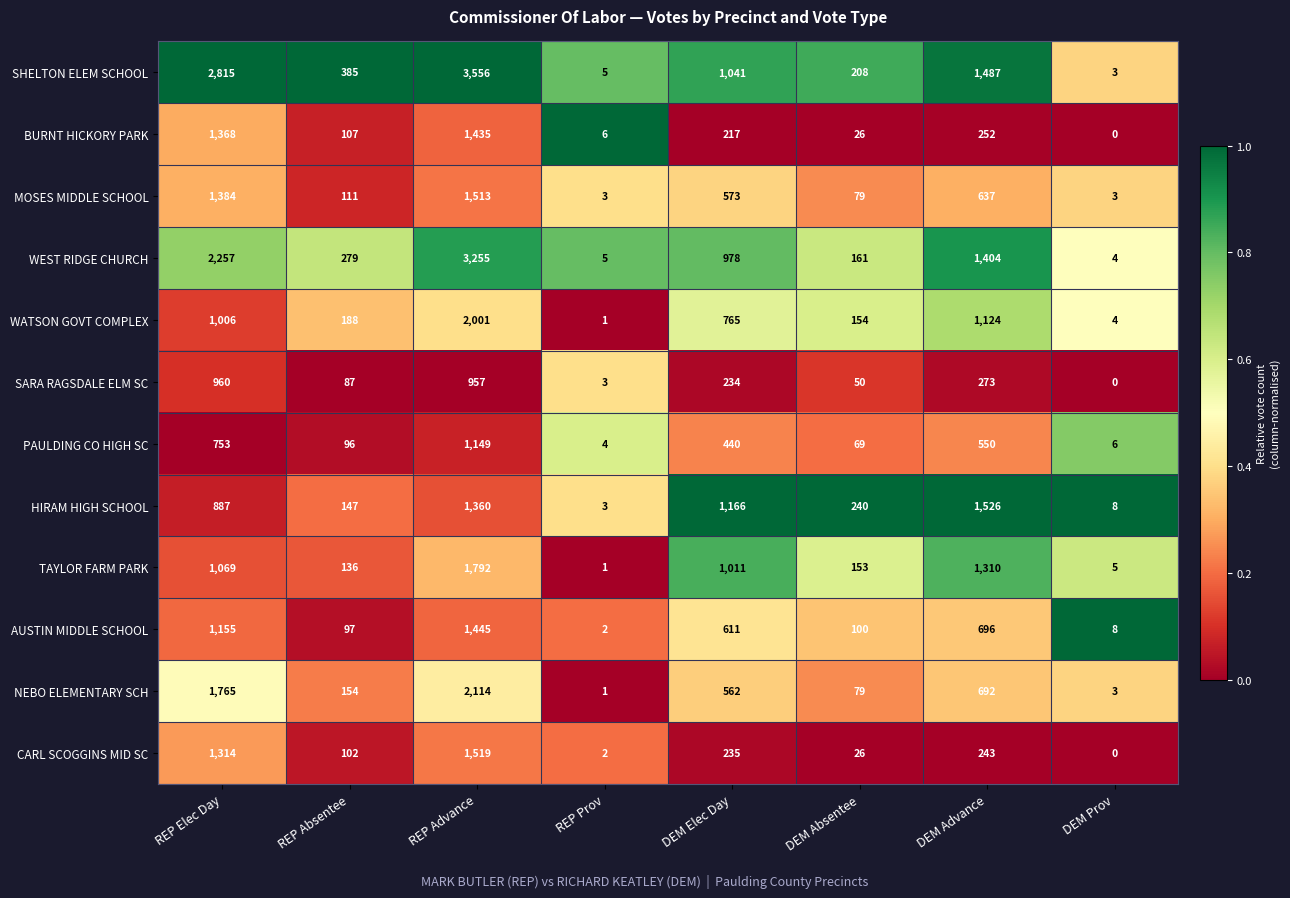

What is the sum of the CARL SCOGGINS MID SC values at REP Advance and DEM Advance?

1762